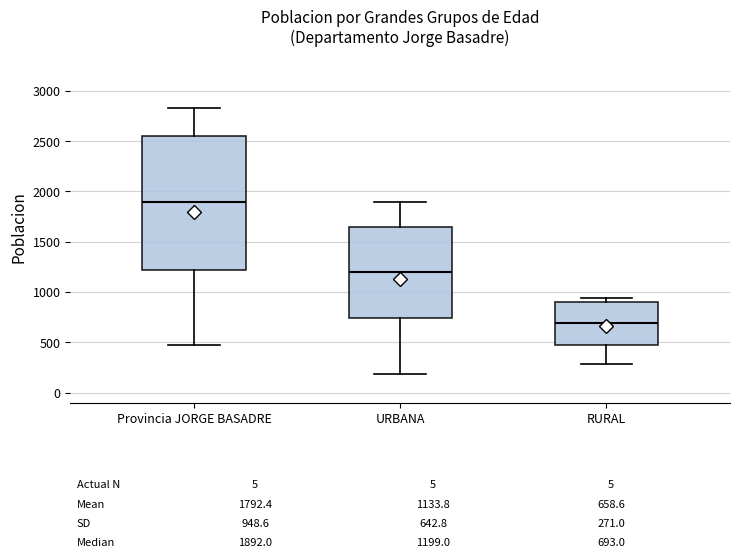

Which box's median line is the highest?

Provincia JORGE BASADRE